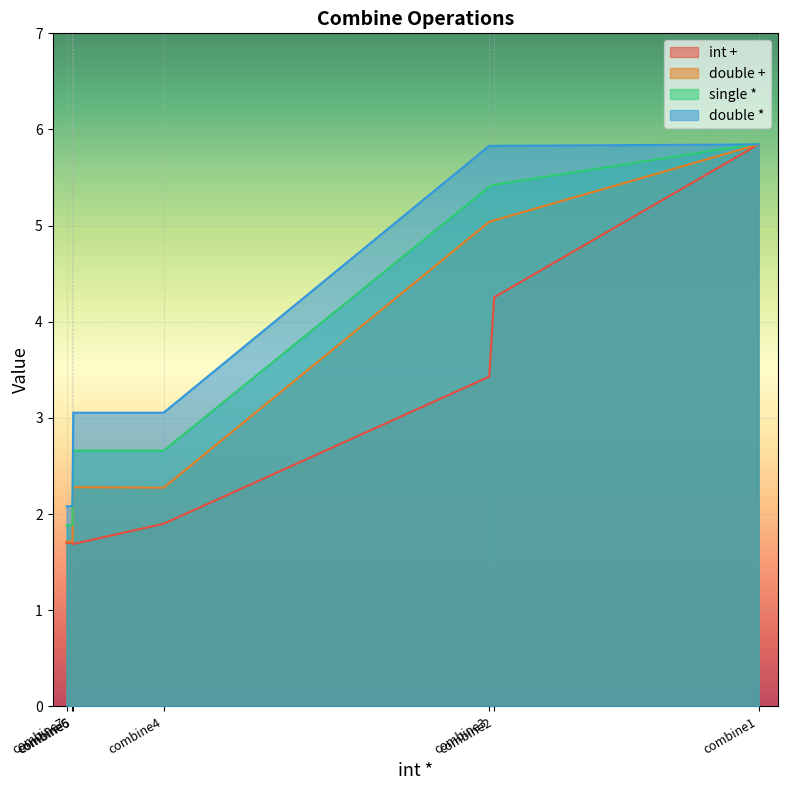

Is it true that single * equals 5.9 at combine1?

True